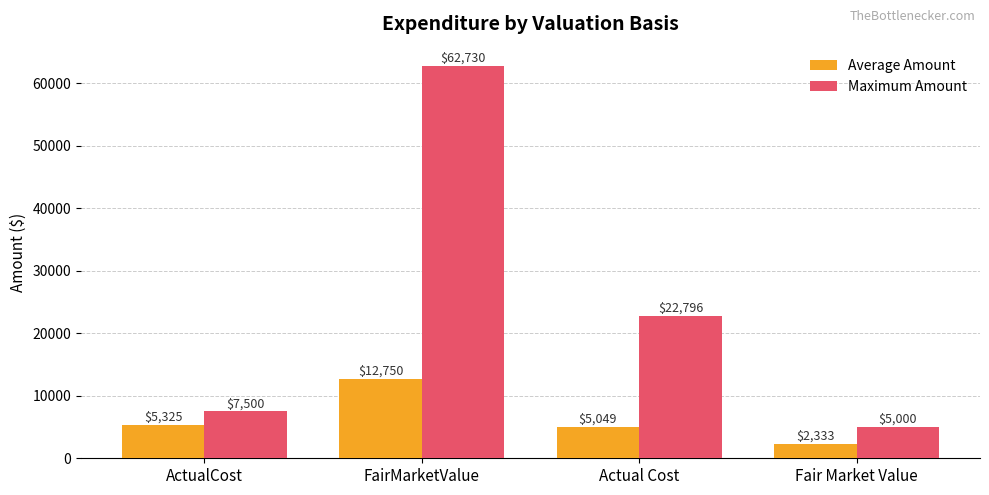

The value of Average Amount at Actual Cost is 5048.6. True or false?

True